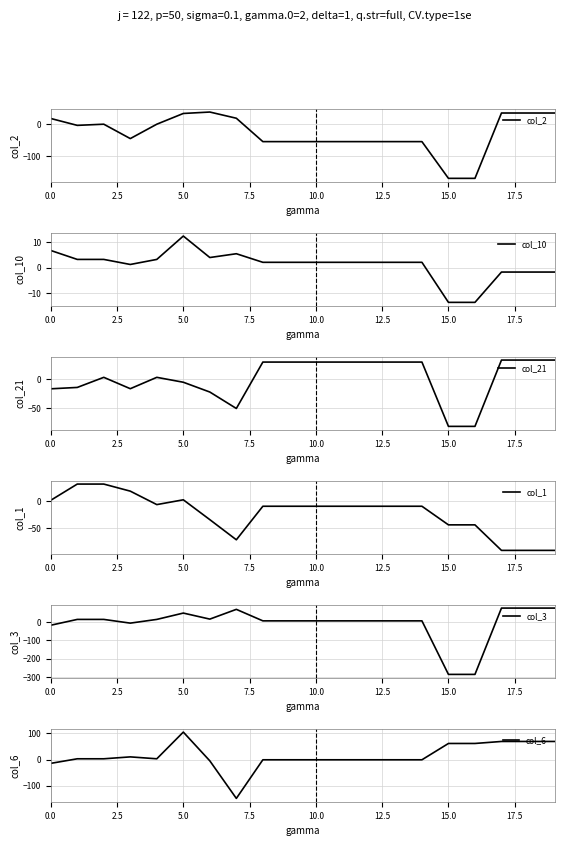

What is the lowest value of the col_2 series?

-169.6